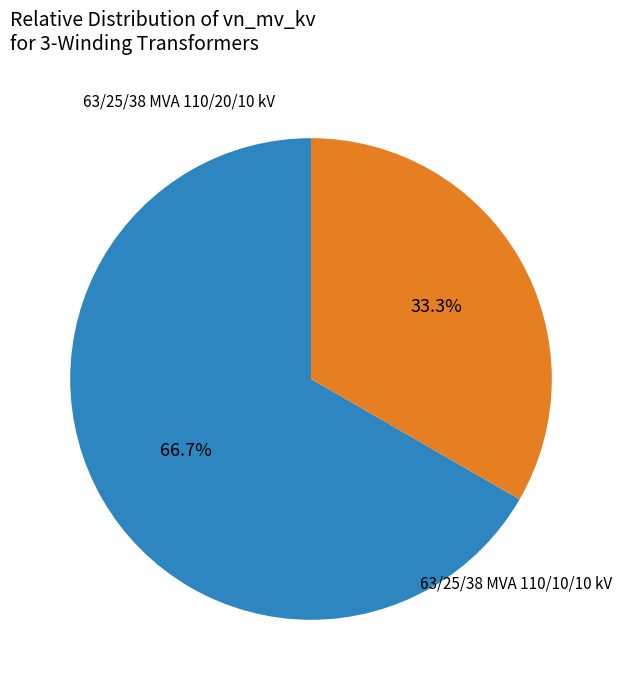

Is there any slice that represents more than half of the pie?

Yes